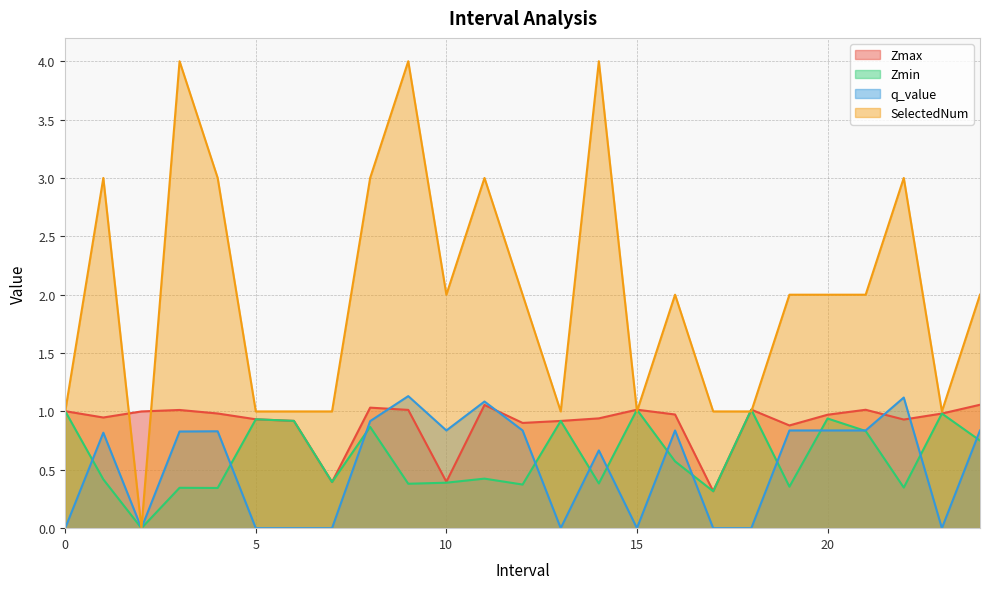

What is the difference between the highest and lowest values at 17.0?

1.0